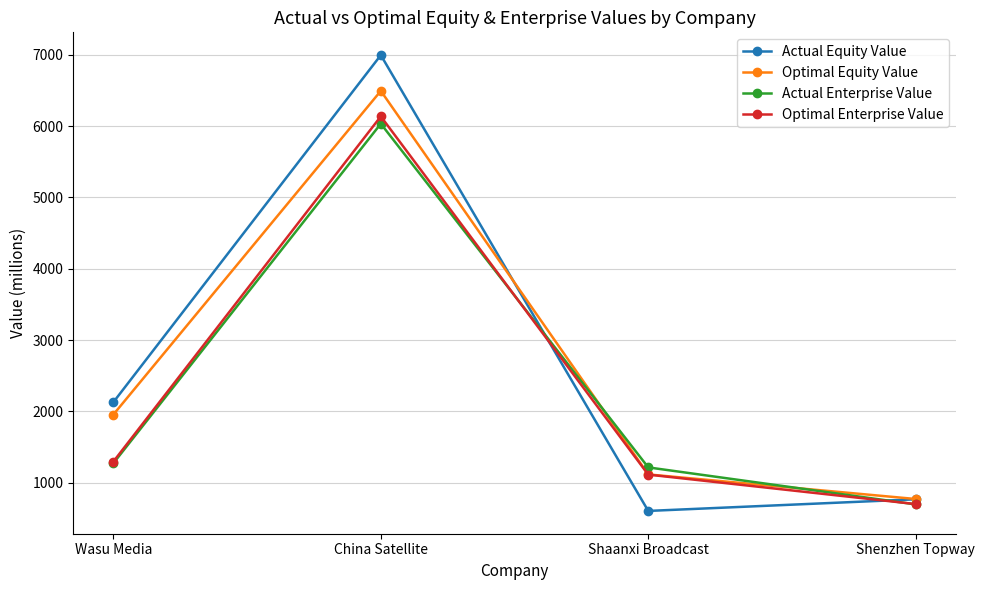

What is the value of the Actual Enterprise Value point at the 3rd from the left?

1215.9